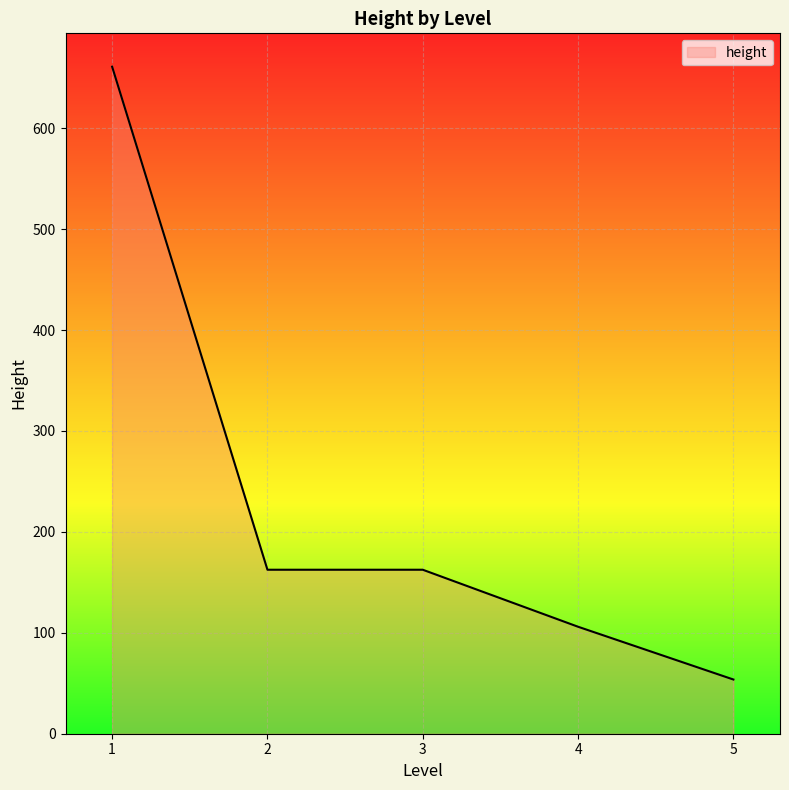

What is the sum of all values?

1145.7